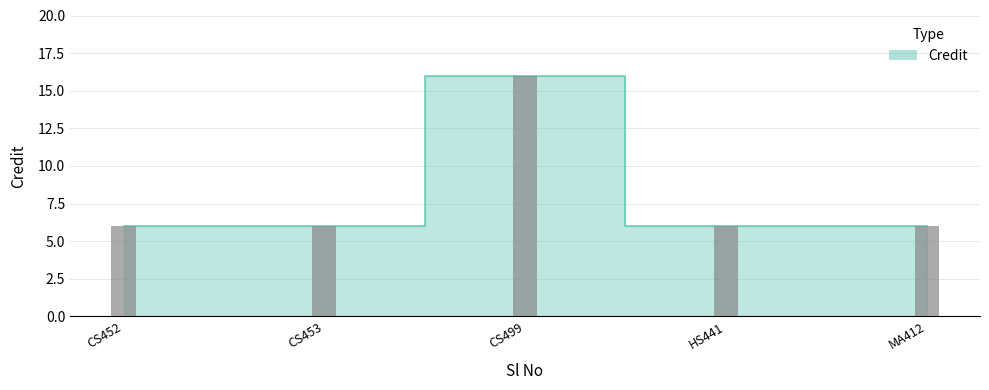

Does the chart contain stacked bars?

No